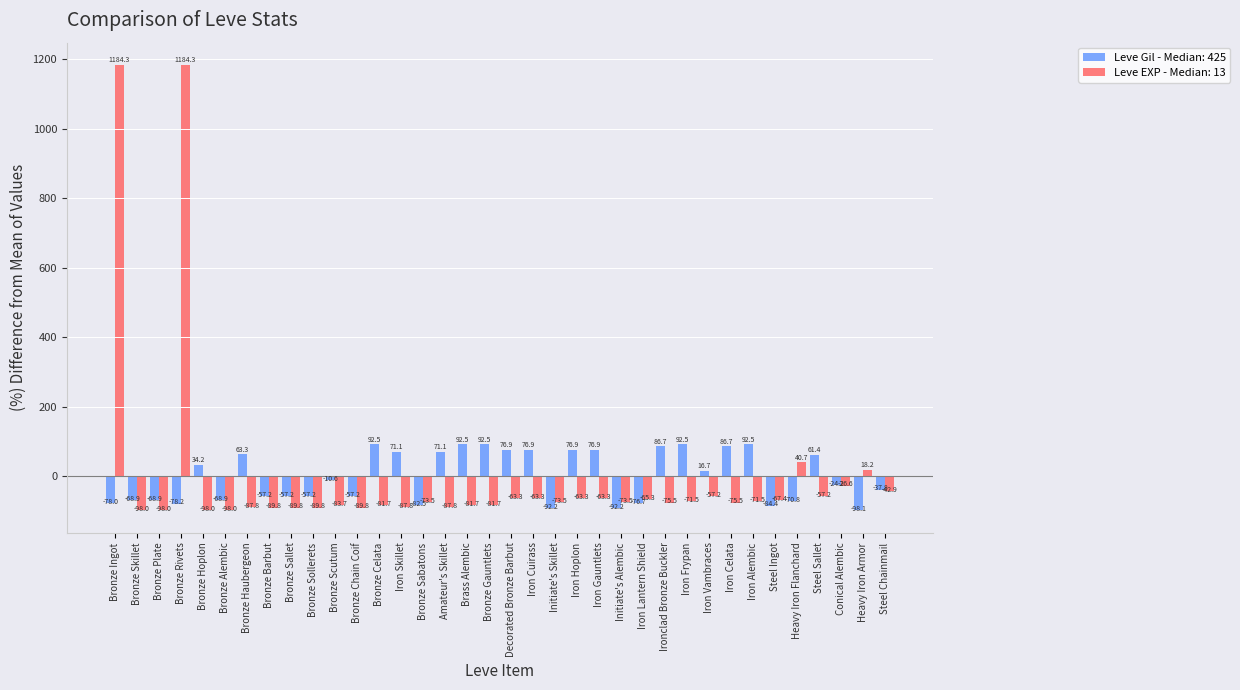

What is the total value across all series at Iron Frypan?

21.0